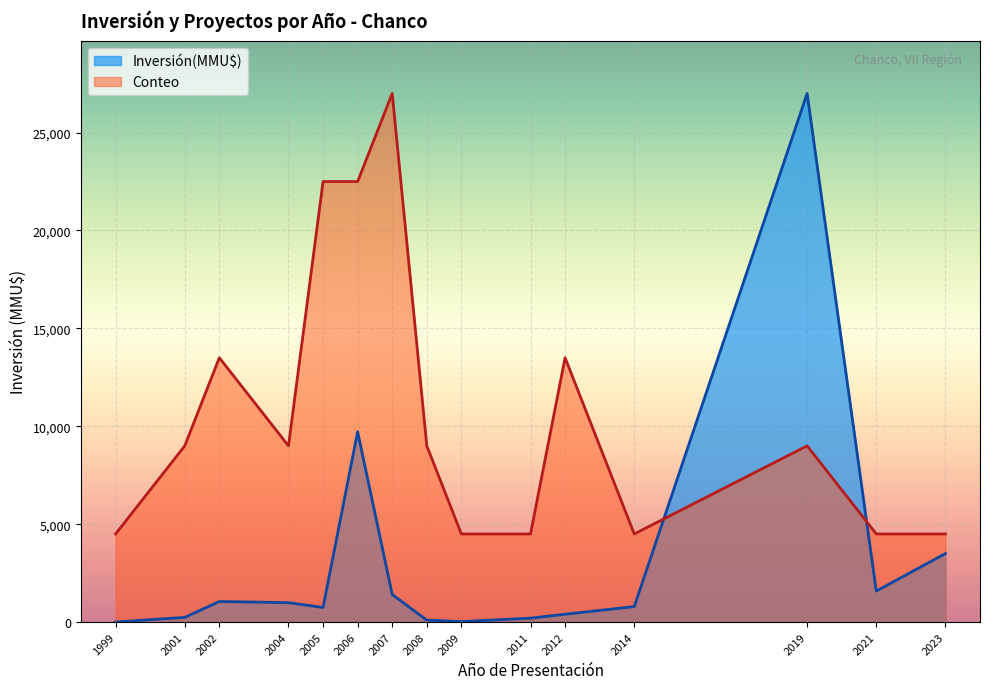

True or false: Conteo has a value of 1 at 2006.

False